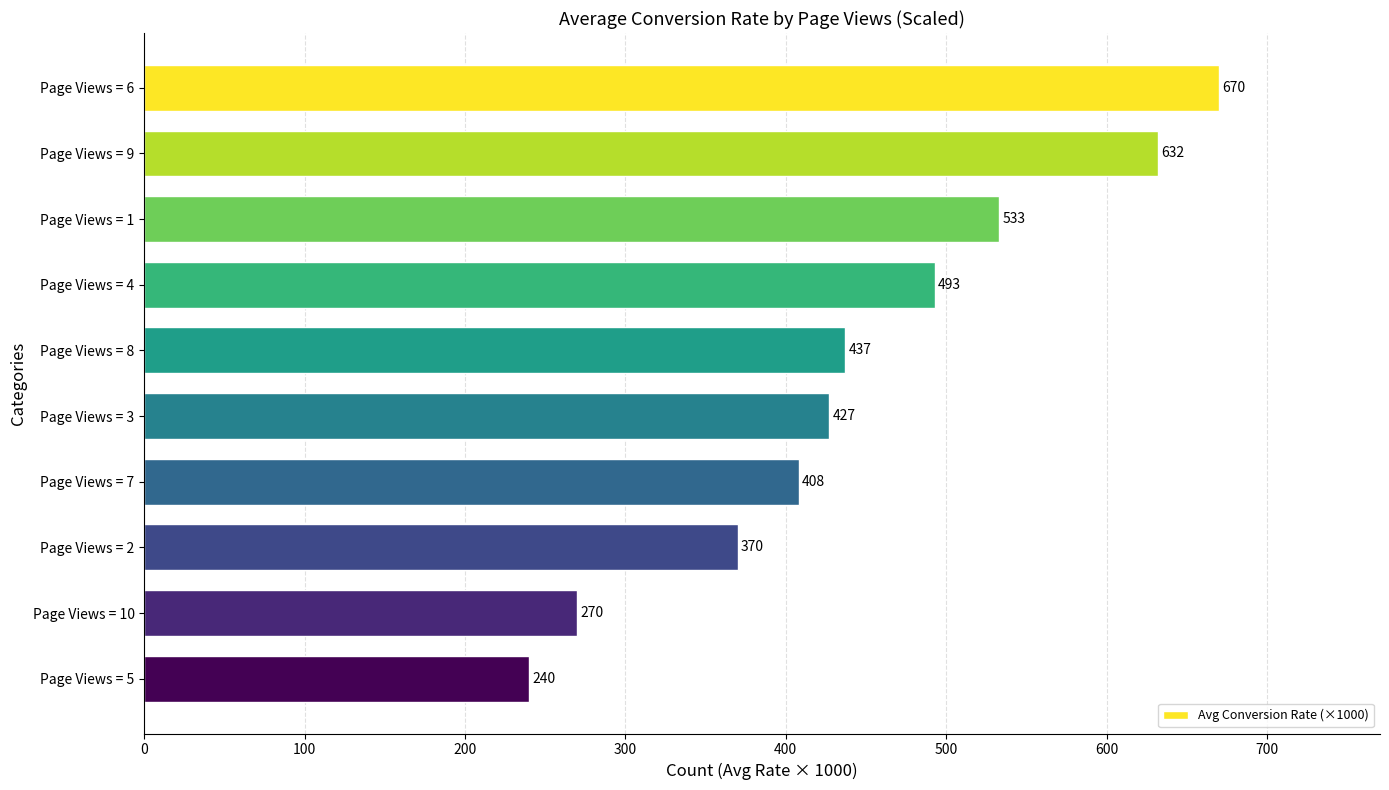

Is it true that the value at Page Views = 8 is 610?

False